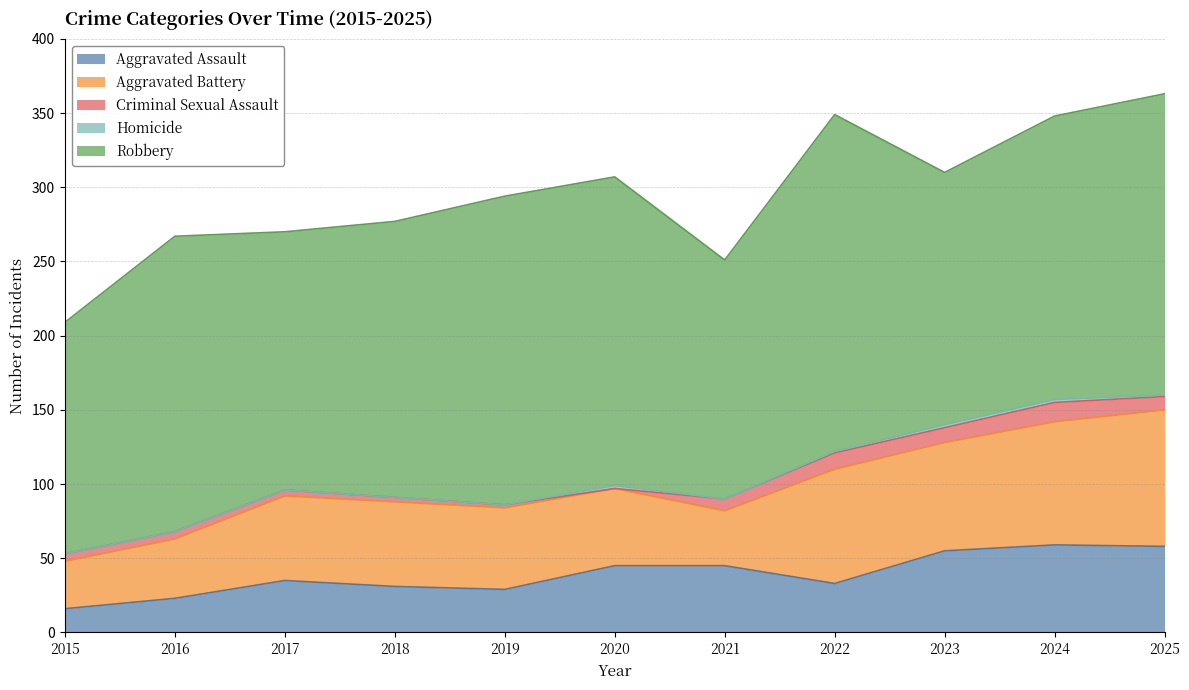

How many data points in Aggravated Assault are above 35?

5